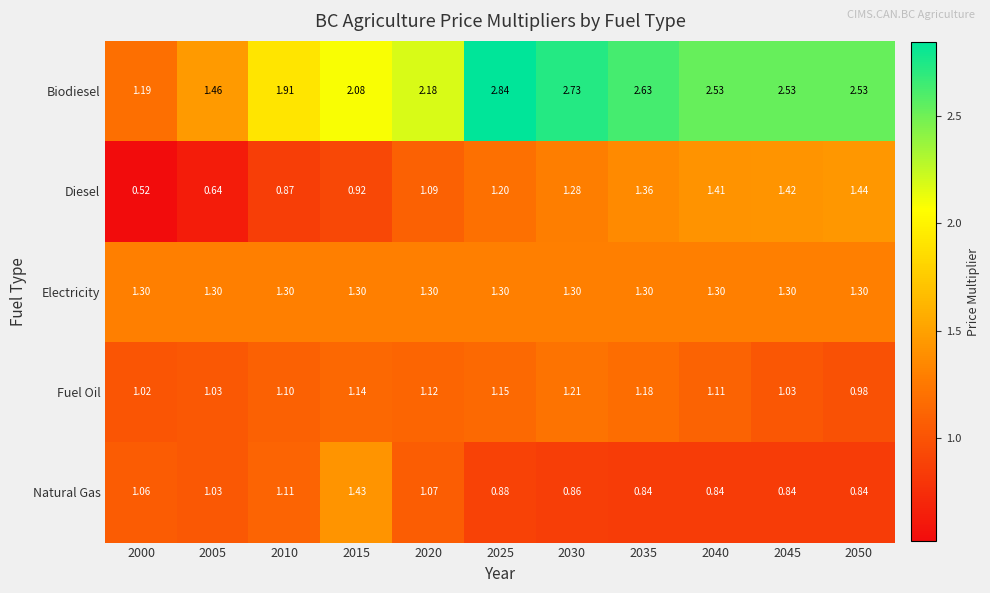

Between 2030 and 2040, which series saw the biggest shift?

Biodiesel